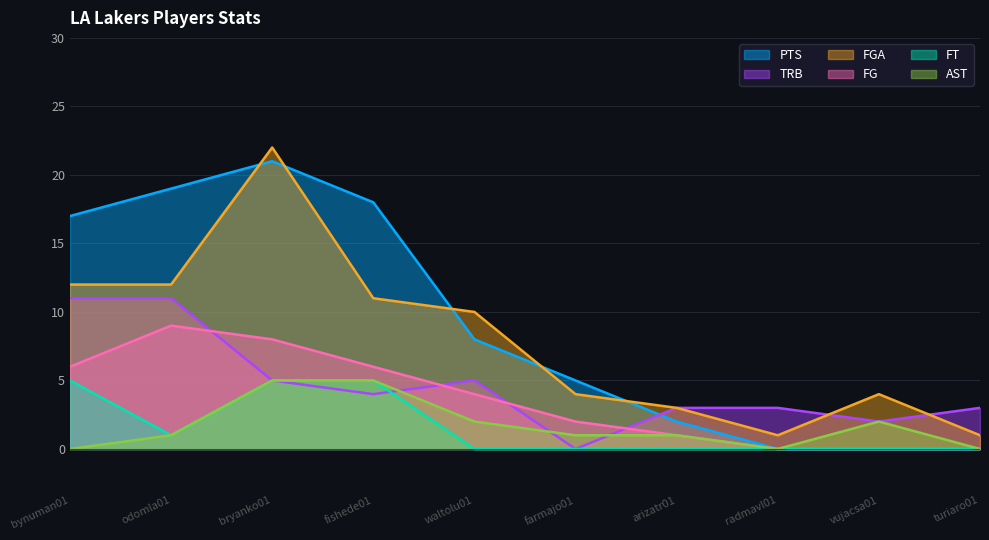

Reading right to left, transcribe all the data shown in this chart.

PTS: 0	0	0	2	5	8	18	21	19	17
FG: 0	0	0	1	2	4	6	8	9	6
FGA: 1	4	1	3	4	10	11	22	12	12
FT: 0	0	0	0	0	0	5	5	1	5
TRB: 3	2	3	3	0	5	4	5	11	11
AST: 0	2	0	1	1	2	5	5	1	0